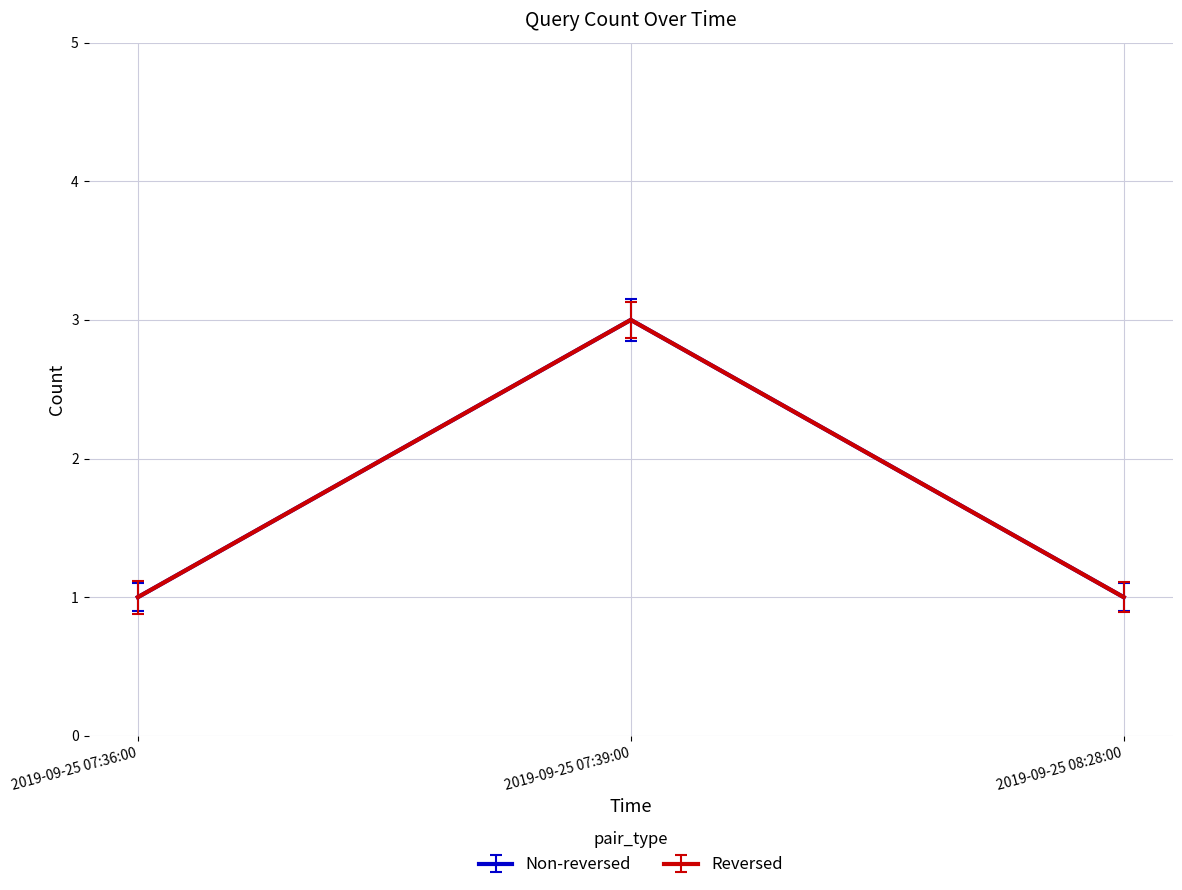

At which category does the chart reach its minimum across all series?

2019-09-25 07:36:00